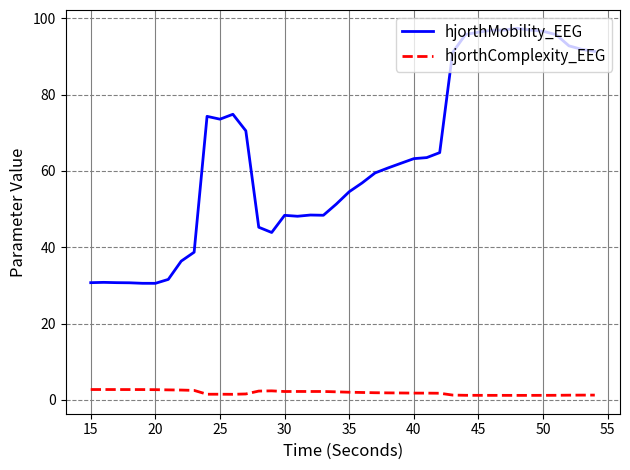

Which series has the widest spread of values?

hjorthMobility_EEG